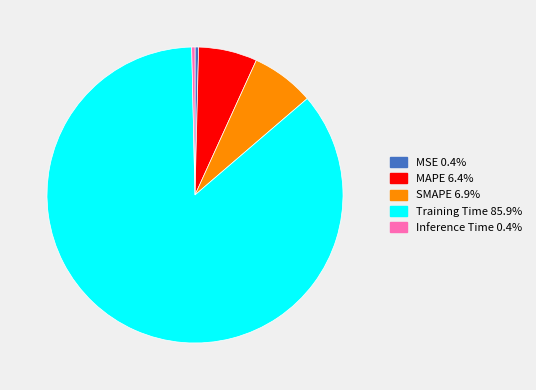

Combined, do MAPE and Inference Time account for over 50%?

No